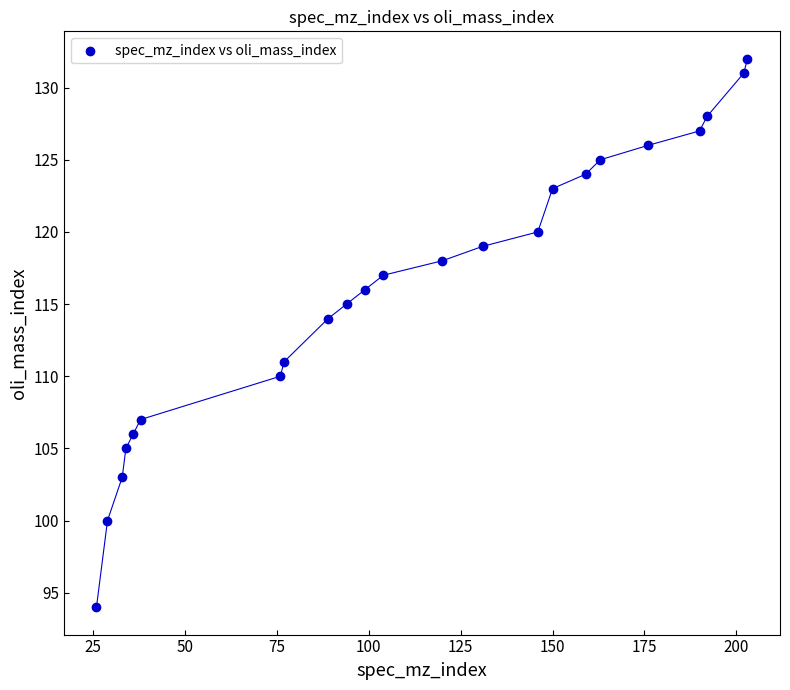

What Y value in the scatter plot is closest to 113?

114